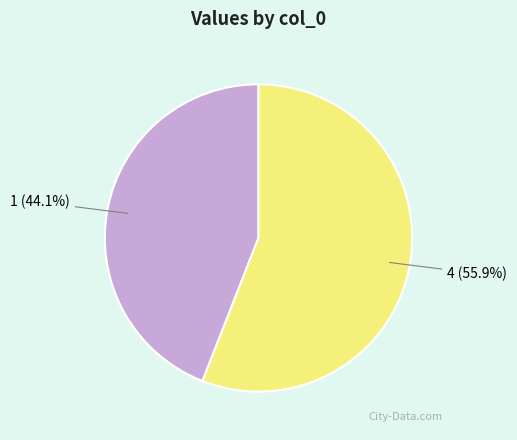

Is there a majority slice in this chart?

Yes